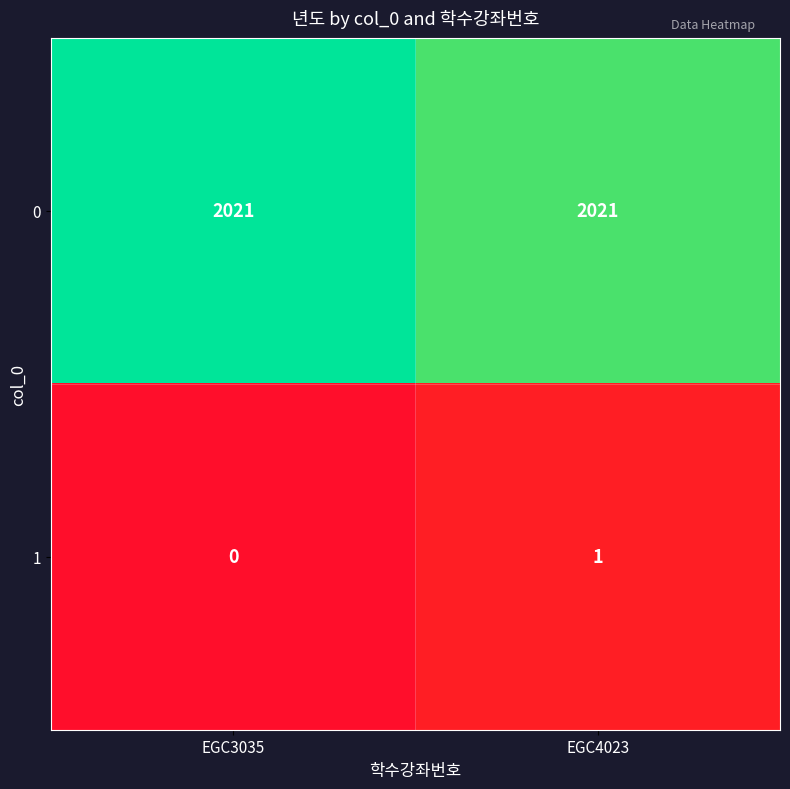

Which category has the lowest value across all series?

EGC3035